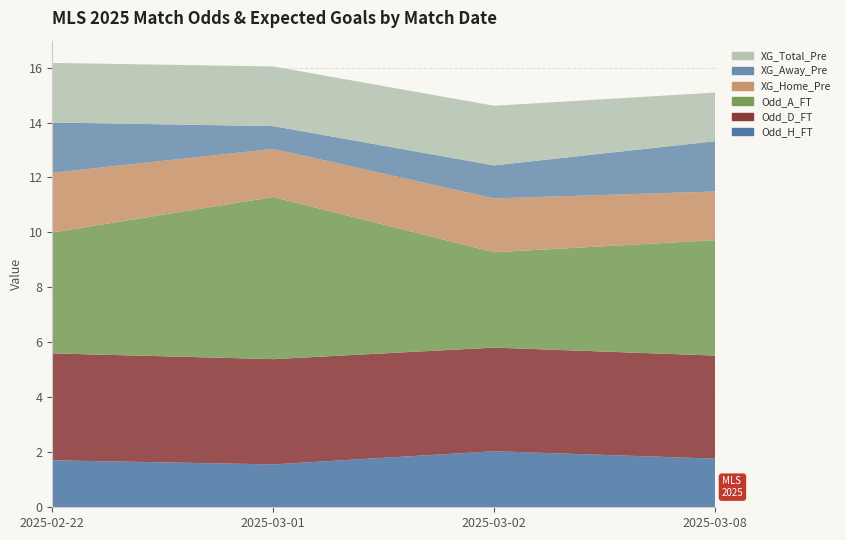

Reading left to right, what are all the values shown in this chart?

Odd_H_FT: 2025-02-22=1.7	2025-03-01=1.6	2025-03-02=2.0	2025-03-08=1.8
Odd_D_FT: 2025-02-22=3.9	2025-03-01=3.8	2025-03-02=3.8	2025-03-08=3.8
Odd_A_FT: 2025-02-22=4.4	2025-03-01=5.9	2025-03-02=3.5	2025-03-08=4.2
XG_Home_Pre: 2025-02-22=2.2	2025-03-01=1.8	2025-03-02=2.0	2025-03-08=1.8
XG_Away_Pre: 2025-02-22=1.8	2025-03-01=0.8	2025-03-02=1.2	2025-03-08=1.8
XG_Total_Pre: 2025-02-22=2.2	2025-03-01=2.2	2025-03-02=2.2	2025-03-08=1.8